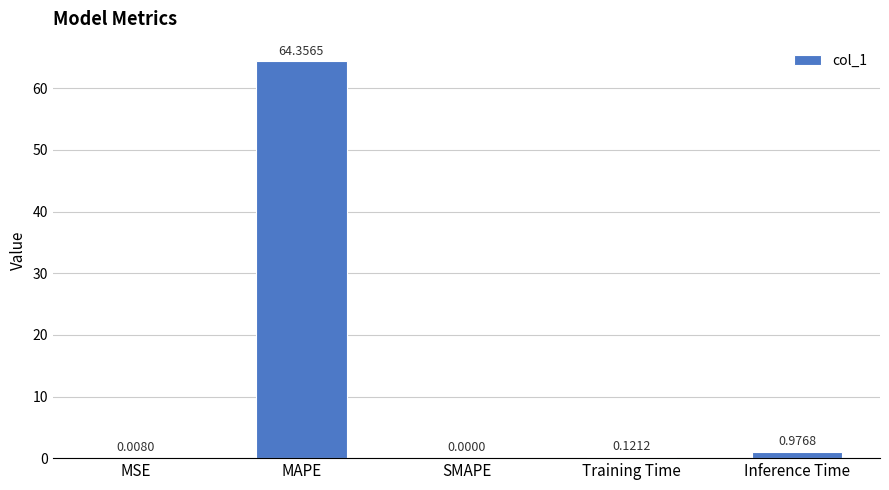

Which label corresponds to the largest value in the chart?

MAPE